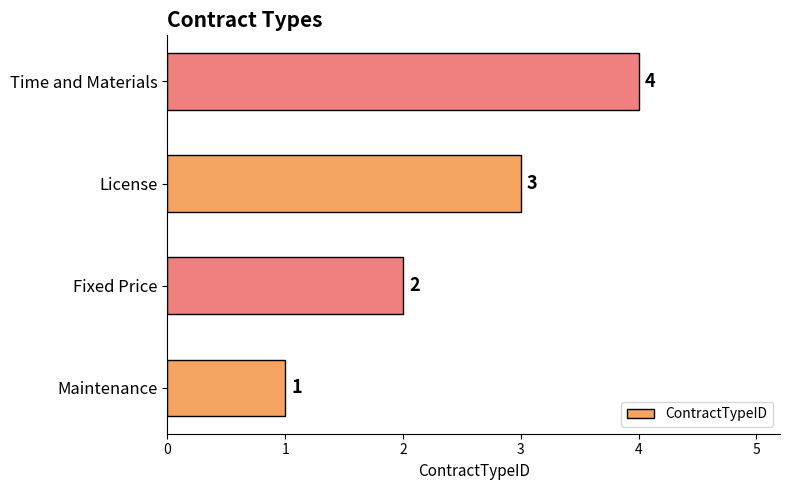

Does the chart contain any negative values?

No